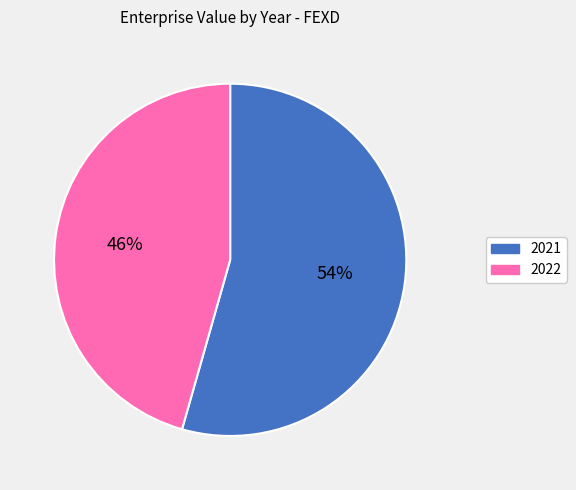

Count the number of slices in the pie.

2